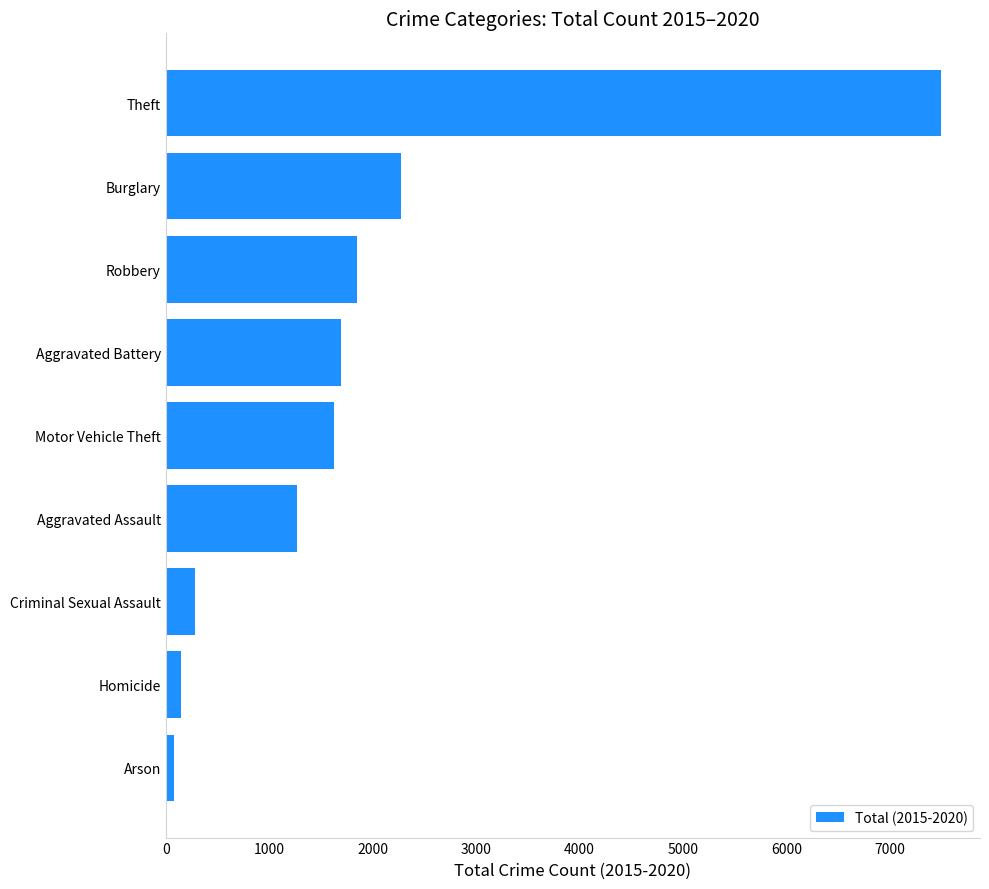

Reading bottom to top, extract all data points from this chart.

84	146	279	1272	1630	1699	1849	2275	7498